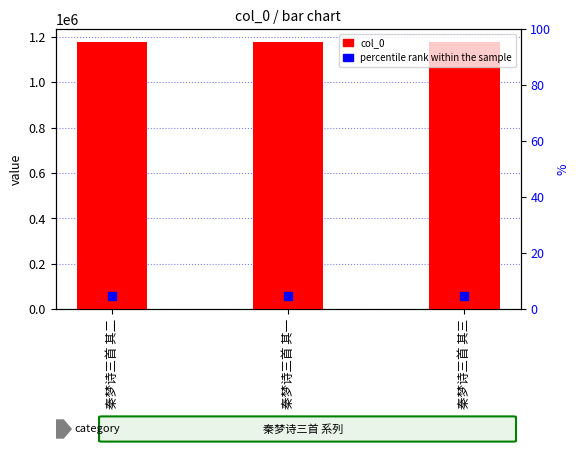

Is the value of percentile rank within the sample at 秦梦诗三首 其一 greater than the value of col_0 at 秦梦诗三首 其一?

No